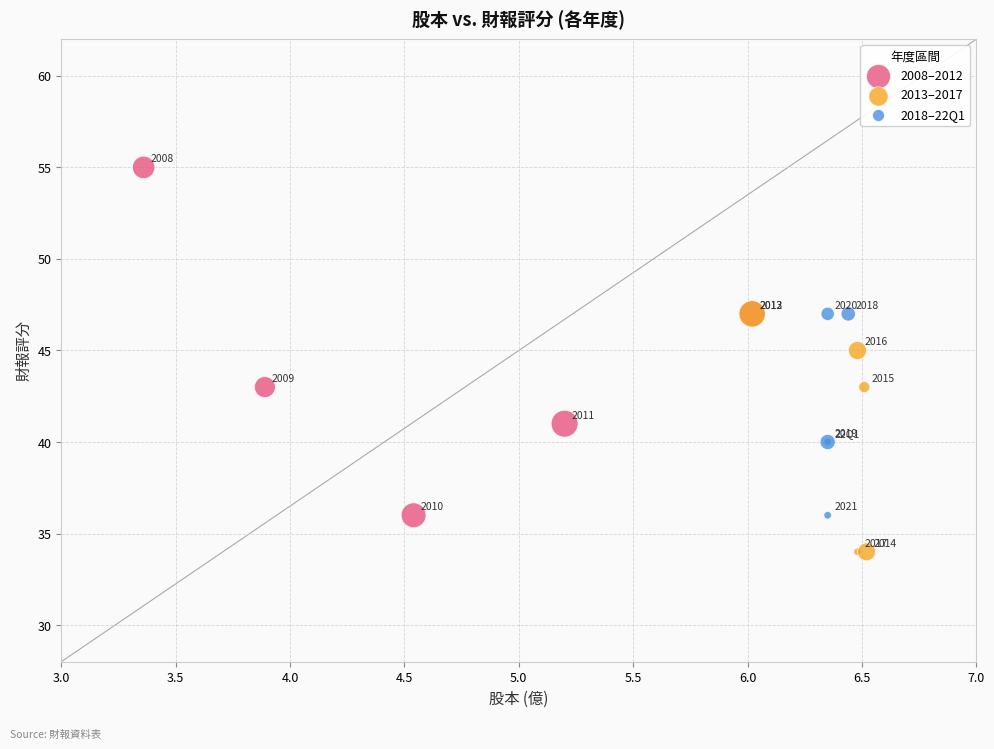

Which series has the widest spread of Y values?

2008–2012